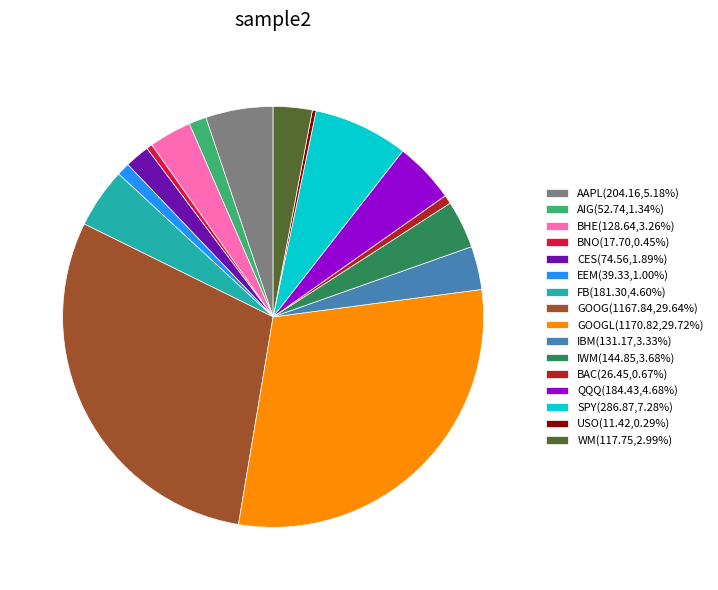

Does SPY(286.87,7.28%) represent more than half of the total?

No